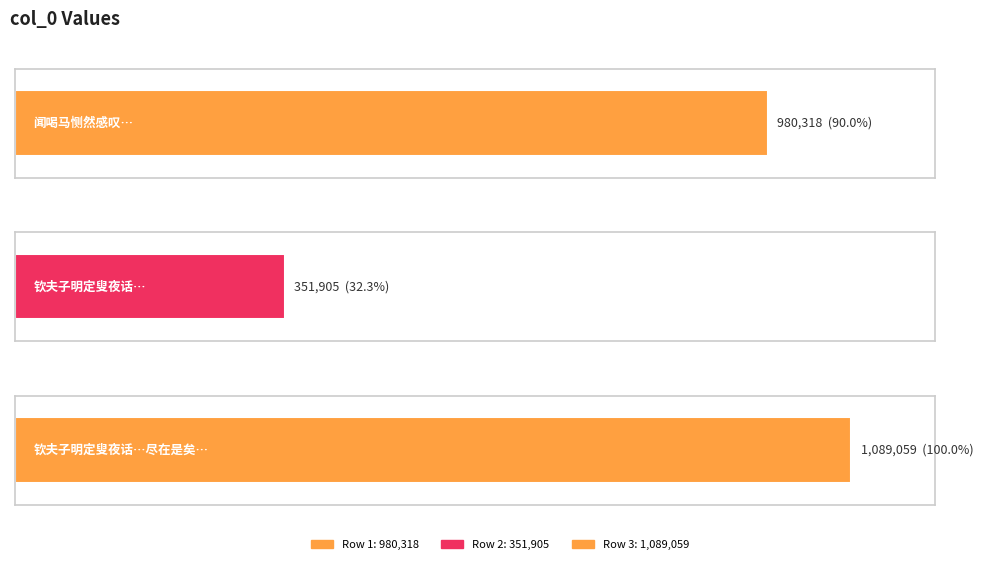

What is the label of the 2nd bar from the left?

钦夫子明定叟夜话舟中钦夫说论语数解天地之心圣人之心